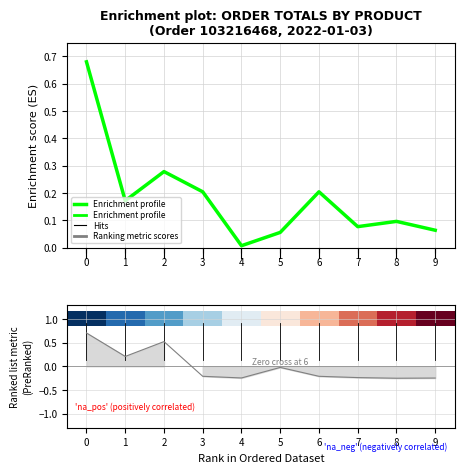

What is the value of the Enrichment profile point at the 7th from the left?

0.2